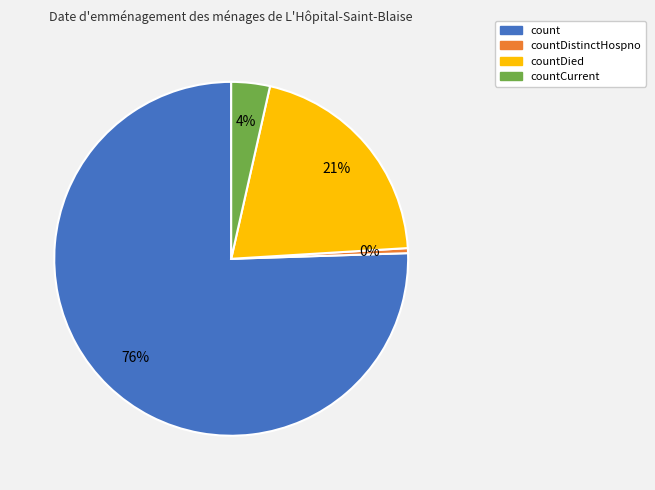

To the nearest percent, what is the average slice percentage?

25%